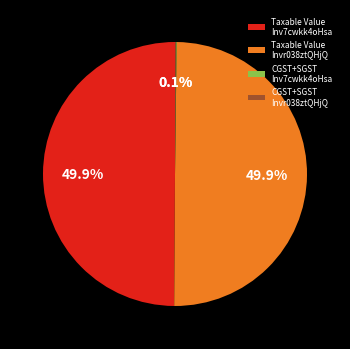

What is the ratio of the value at Taxable Value Inv7cwkk4oHsa to the value at Taxable Value Invr038ztQHjQ?

1.0